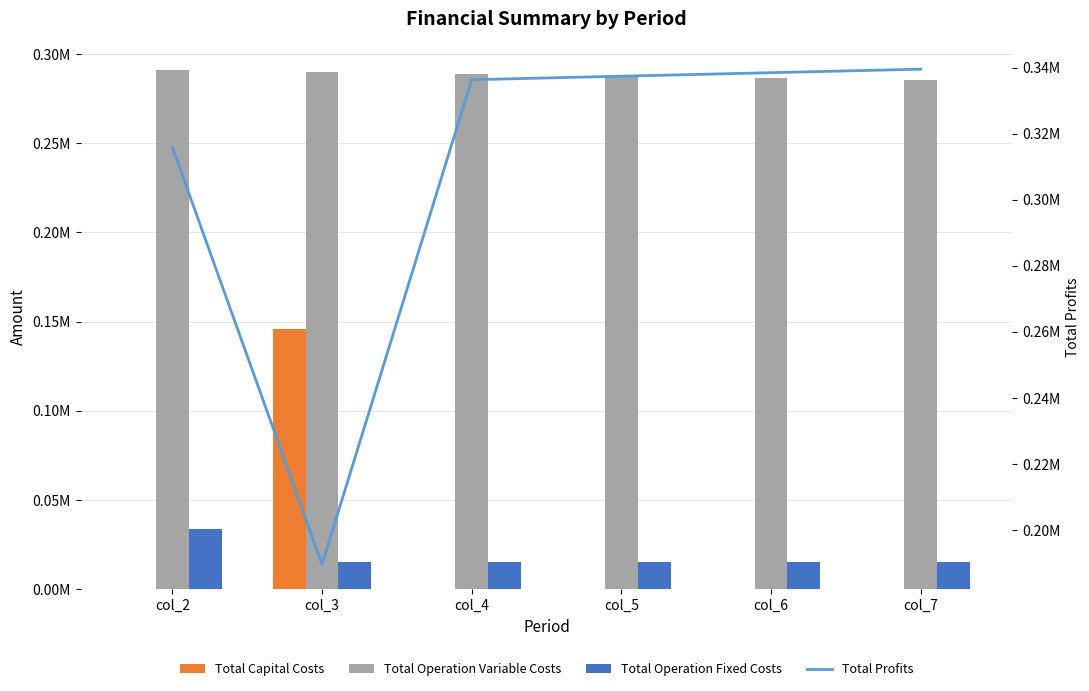

Which series changed the most between col_5 and col_7?

Total Profits